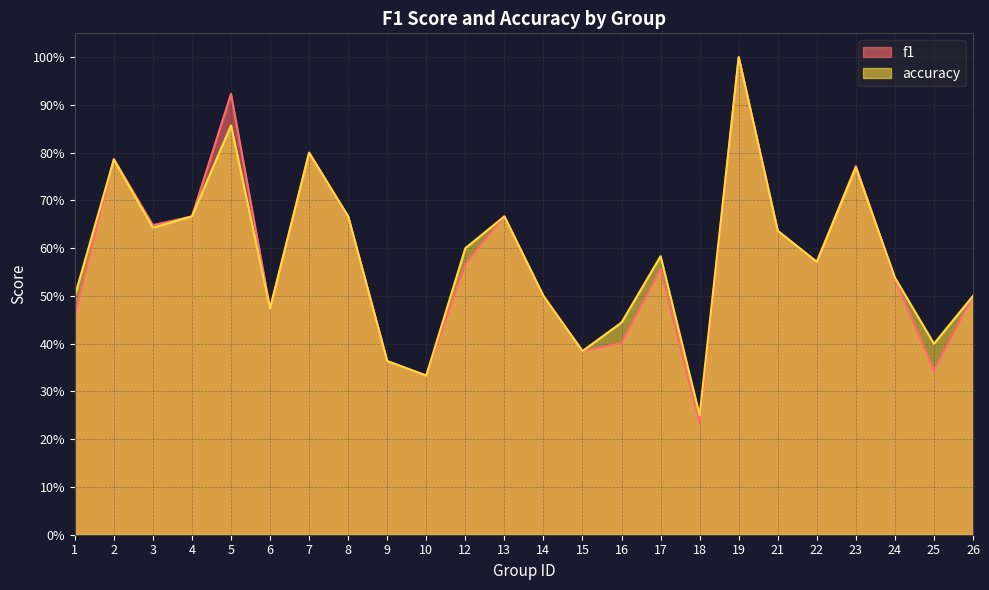

Reading right to left, list all the values displayed in this chart.

f1: 26=0.5	25=0.3	24=0.5	23=0.8	22=0.6	21=0.6	19=1.0	18=0.2	17=0.6	16=0.4	15=0.4	14=0.5	13=0.7	12=0.6	10=0.3	9=0.4	8=0.7	7=0.8	6=0.5	5=0.9	4=0.7	3=0.6	2=0.8	1=0.5
accuracy: 26=0.5	25=0.4	24=0.5	23=0.8	22=0.6	21=0.6	19=1.0	18=0.2	17=0.6	16=0.4	15=0.4	14=0.5	13=0.7	12=0.6	10=0.3	9=0.4	8=0.7	7=0.8	6=0.5	5=0.9	4=0.7	3=0.6	2=0.8	1=0.5